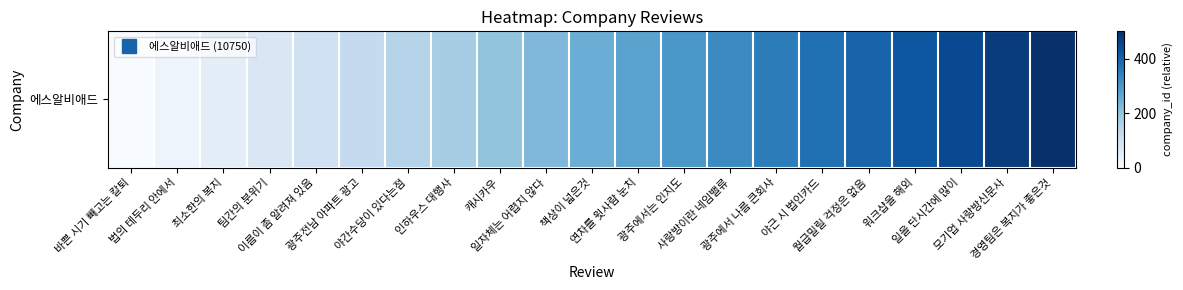

Reading left to right, transcribe all the data shown in this chart.

바쁜 시기 빼고는 칼퇴=0	법의 테두리 안에서=25	최소한의 복지=50	팀간의 분위기=75	이름이 좀 알려져 있음=100	광주전남 아파트 광고=125	야간수당이 있다는점=150	인하우스 대행사=175	캐시카우=200	일자체는 어렵지 않다=225	책상이 넓은것=250	연차를 윗사람 눈치=275	광주에서는 인지도=300	사랑방이란 네임밸류=325	광주에서 나름 큰회사=350	야근 시 법인카드=375	월급밀릴 걱정은 없음=400	워크샵을 해외=425	일을 단시간에 많이=450	모기업 사랑방신문사=475	경영팀은 복지가 좋은것=500